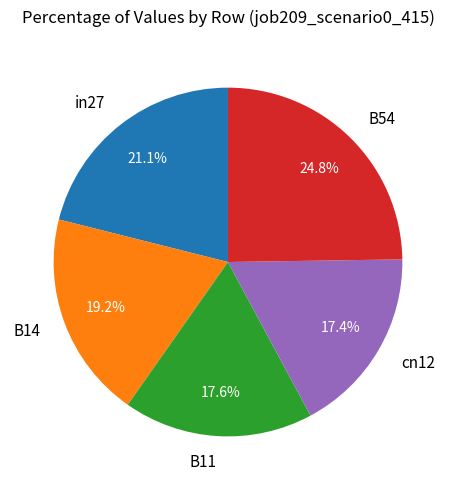

Between B54 and cn12, which is larger?

B54